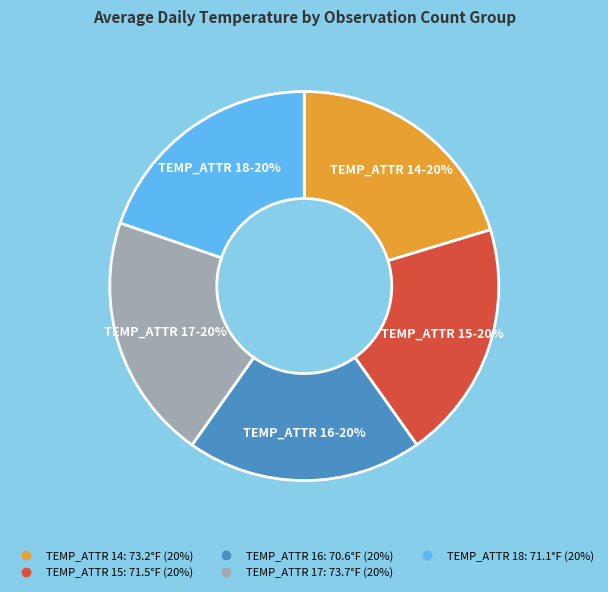

To the nearest percent, what is the average slice percentage?

20%